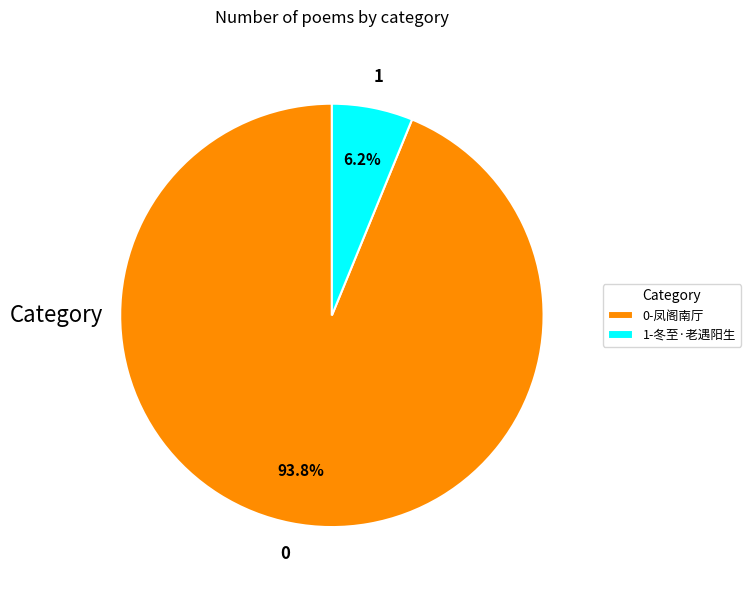

Which slice represents more than half of the pie?

0-凤阁南厅